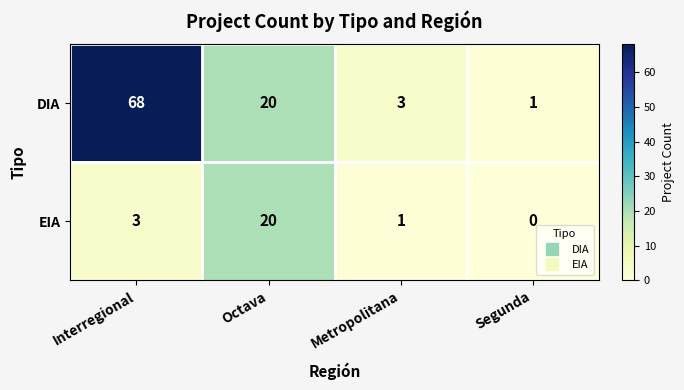

The value of DIA at Metropolitana is 4. True or false?

False